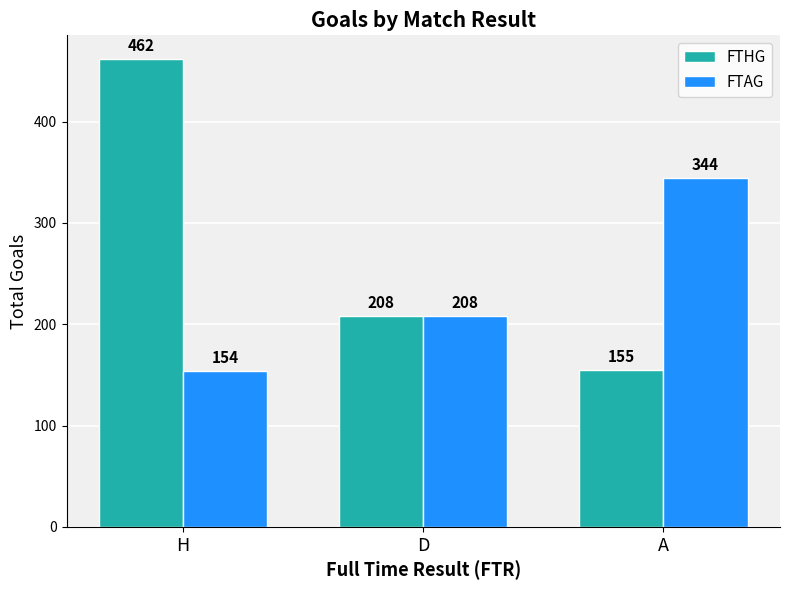

At H, list the series in order from largest to smallest.

FTHG, FTAG